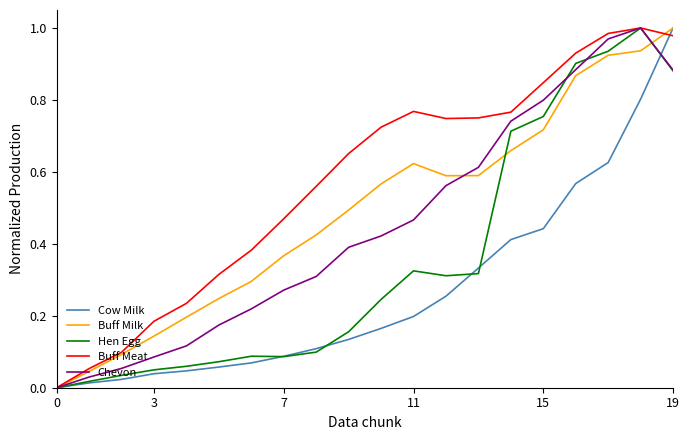

Which series has the largest total across all categories?

Buff Meat